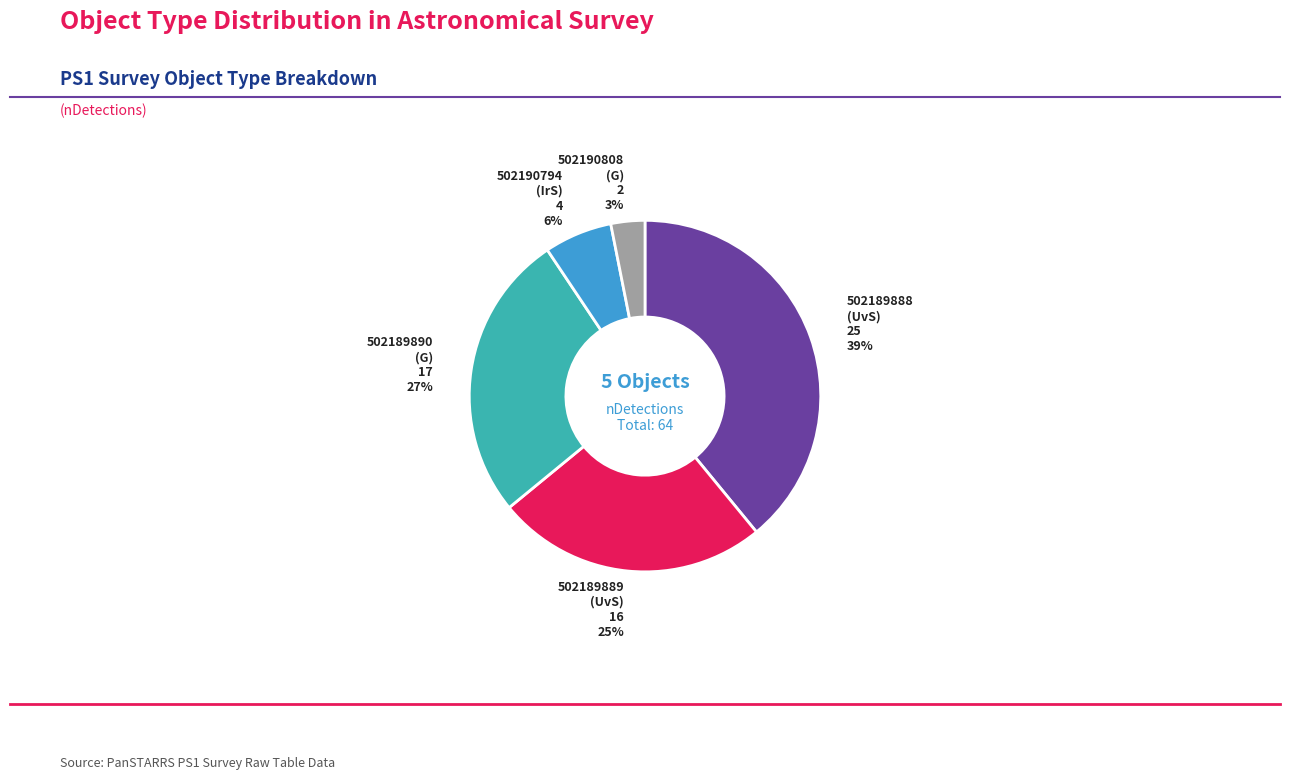

To the nearest percent, what is the difference between the largest and smallest slice percentages?

36%